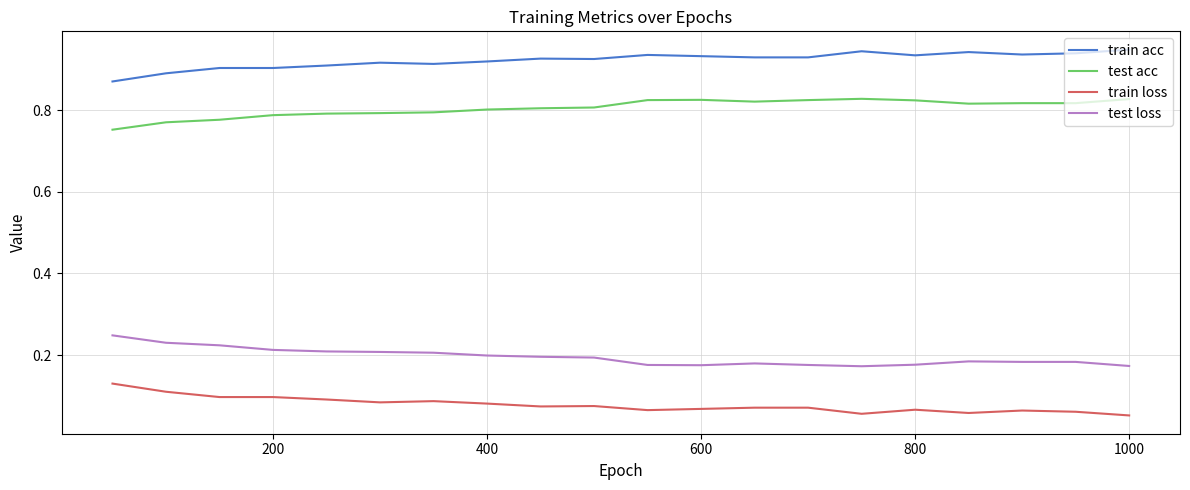

At how many categories does at least one series exceed 0?

20